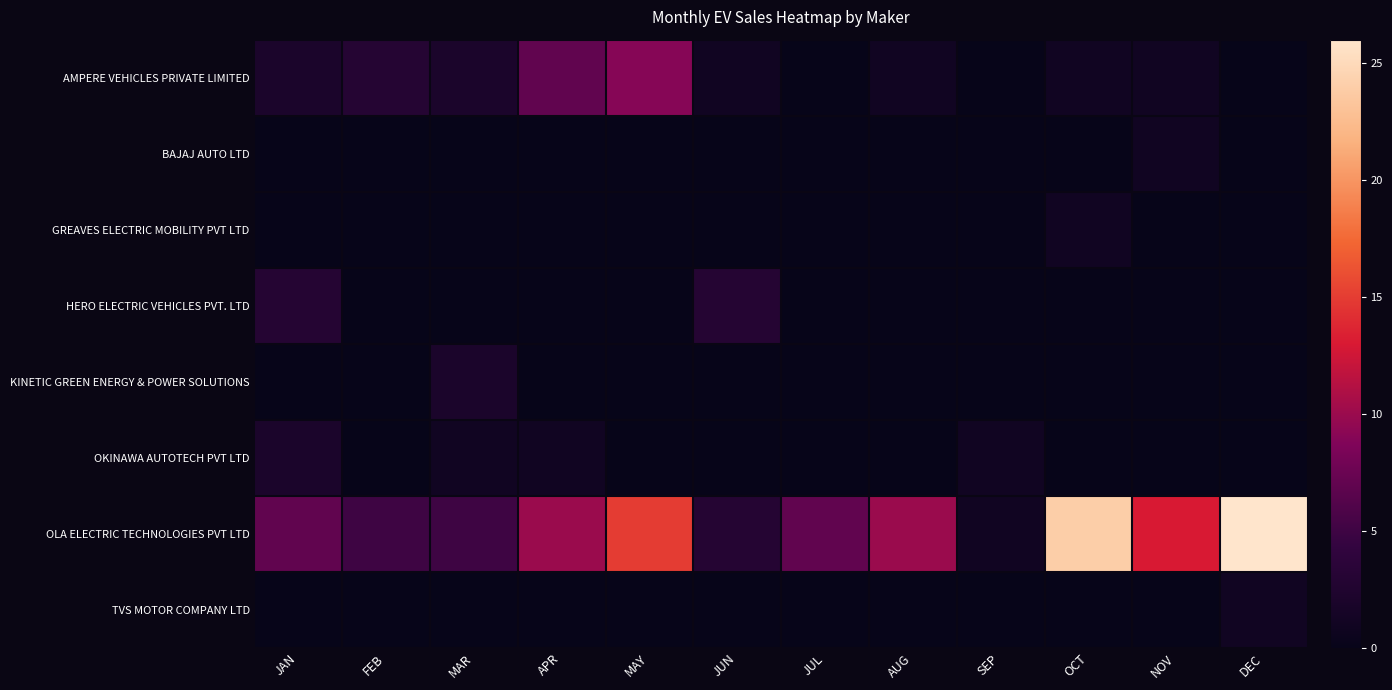

What is the greatest value displayed?

26